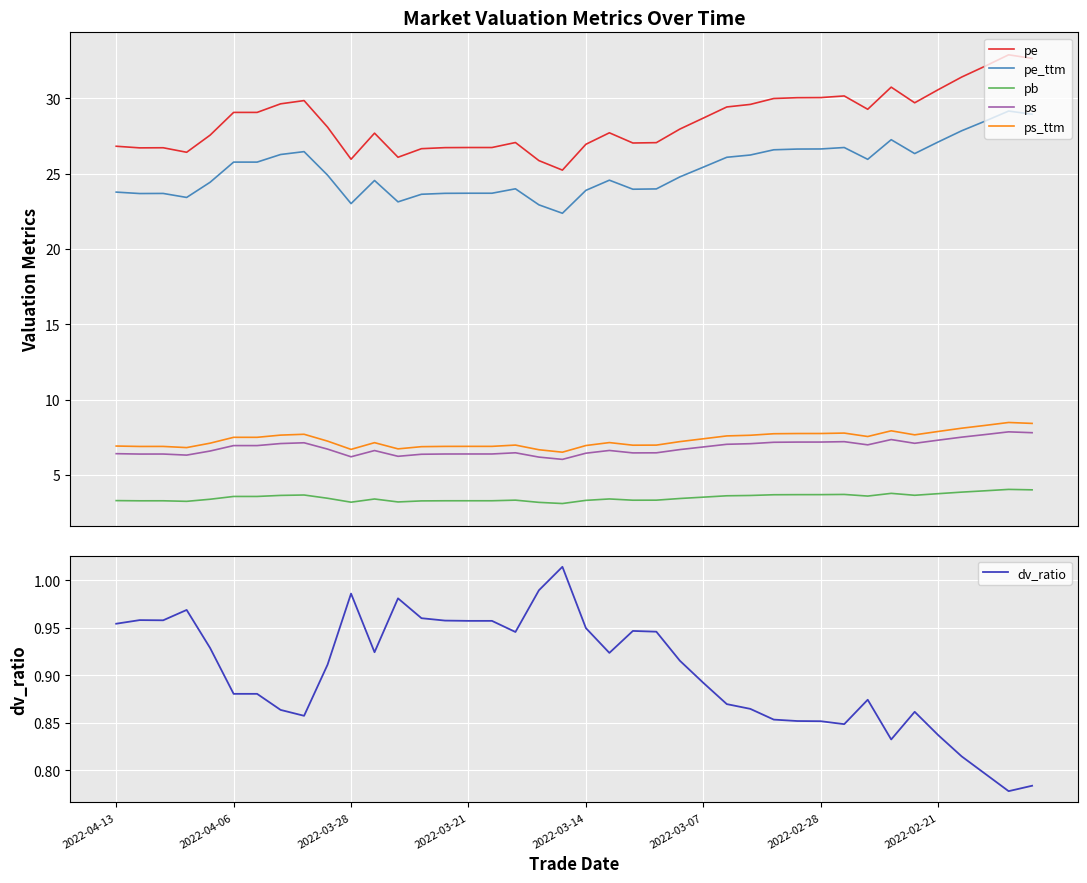

What is the maximum value for ps_ttm?

8.5